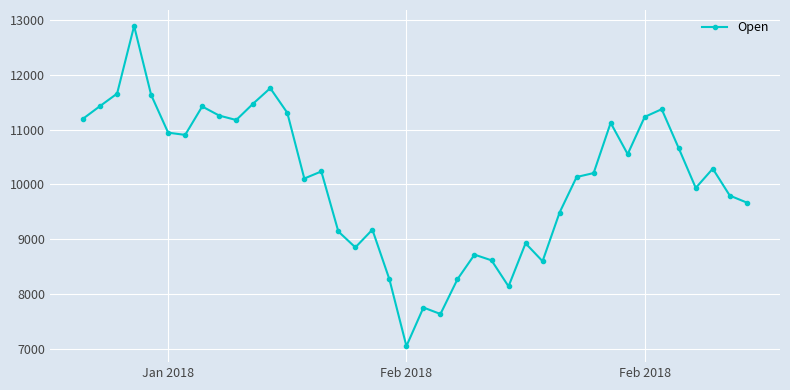

What is the greatest value displayed?

12889.2